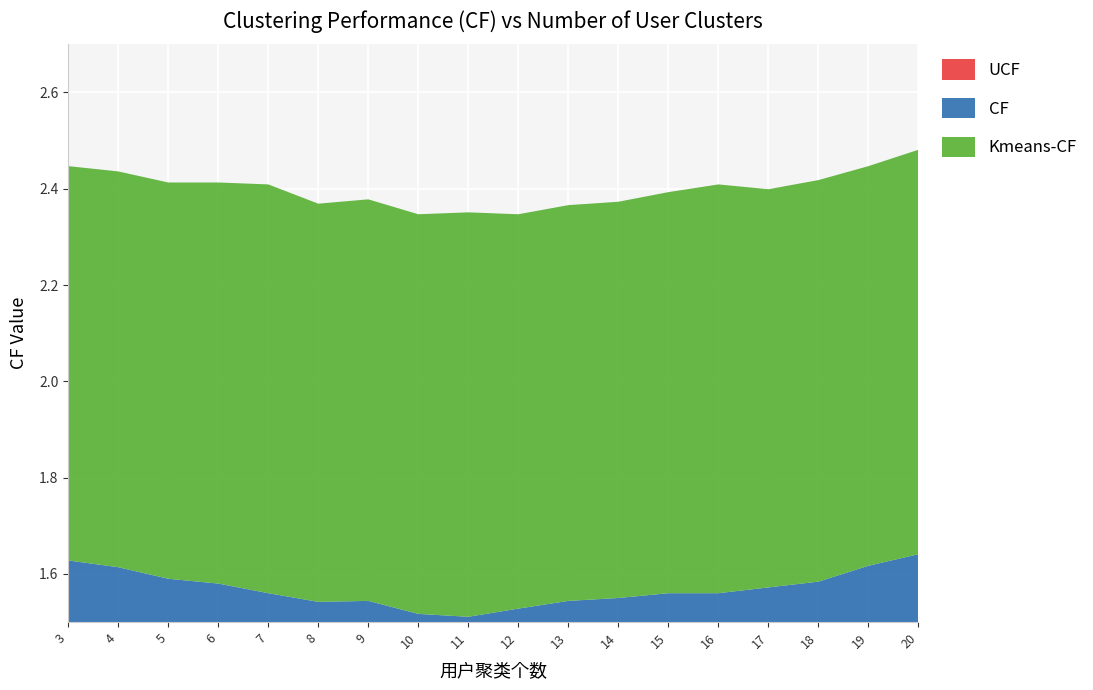

Reading left to right, transcribe all the data shown in this chart.

UCF: 0.8	0.8	0.8	0.8	0.8	0.8	0.8	0.8	0.8	0.8	0.8	0.8	0.8	0.8	0.8	0.8	0.8	0.8
CF: 0.8	0.8	0.8	0.8	0.8	0.8	0.8	0.7	0.7	0.7	0.8	0.8	0.8	0.8	0.8	0.8	0.8	0.8
Kmeans-CF: 0.8	0.8	0.8	0.8	0.8	0.8	0.8	0.8	0.8	0.8	0.8	0.8	0.8	0.8	0.8	0.8	0.8	0.8